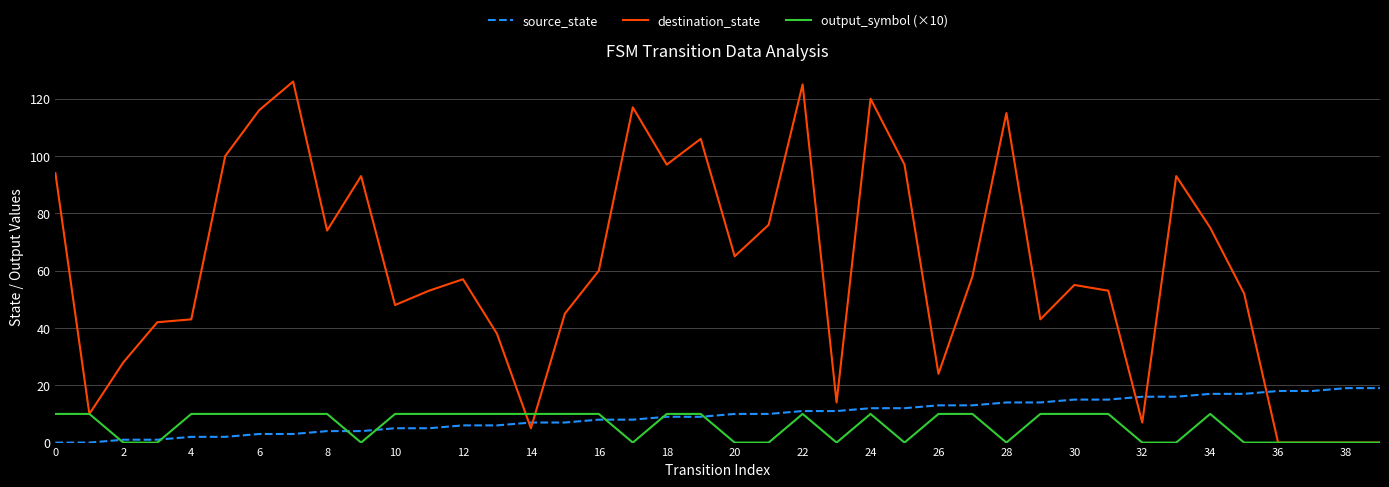

In destination_state, how many points are higher than both neighbors (excluding endpoints)?

10